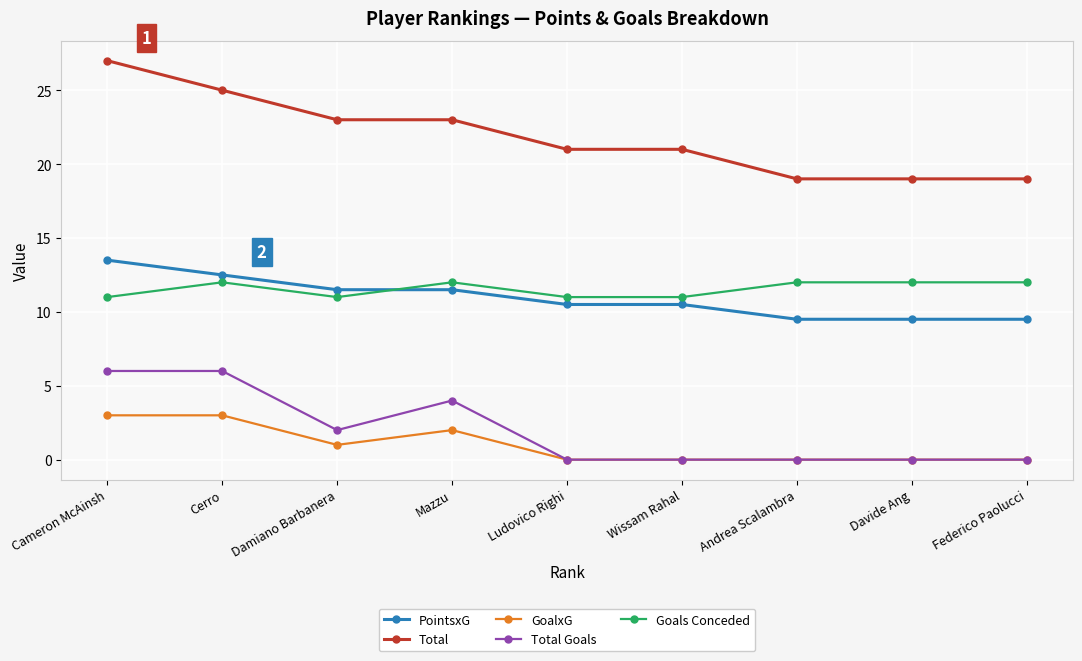

What is the label of the 2nd point from the left?

Cerro